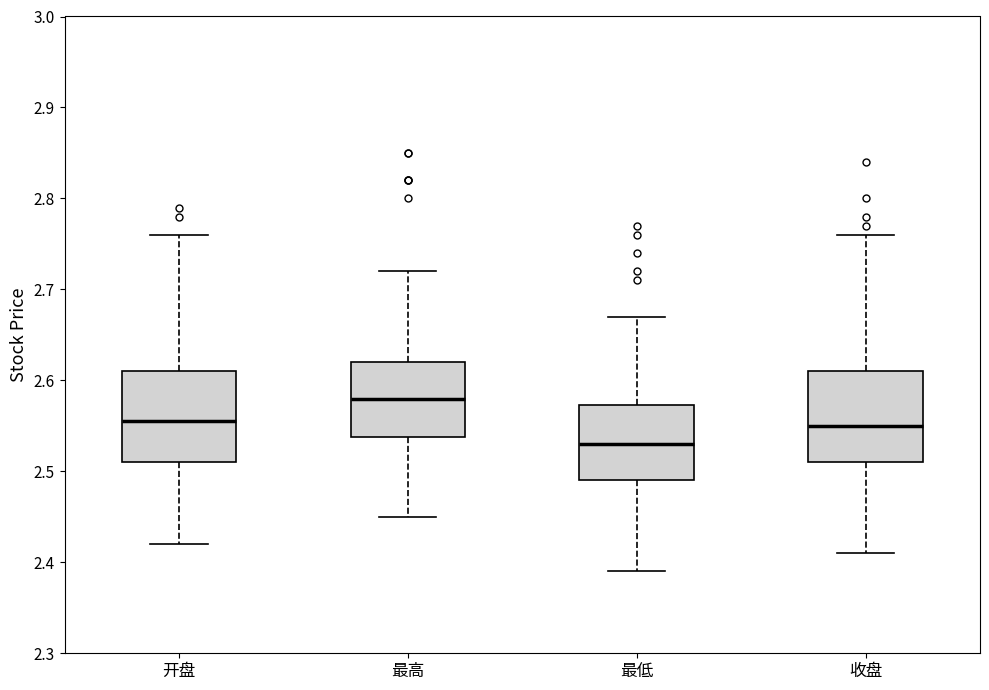

Which box has the highest median line?

最高